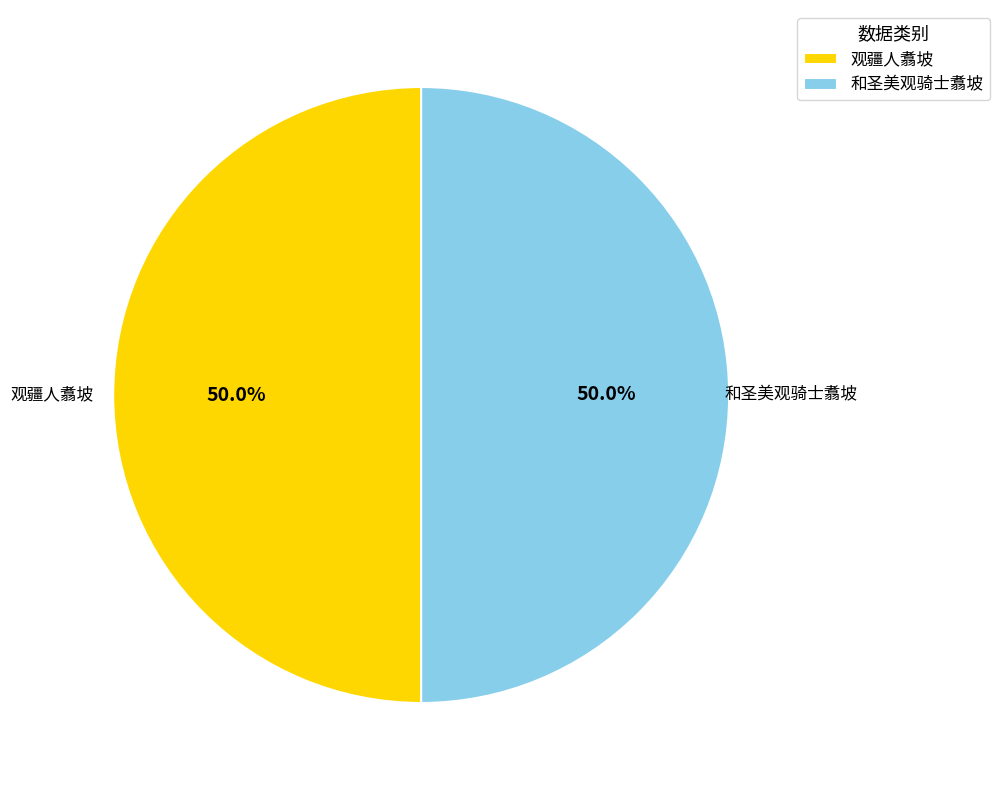

Approximately how many times larger is the value at 观疆人翥坡 compared to 和圣美观骑士翥坡?

1.0